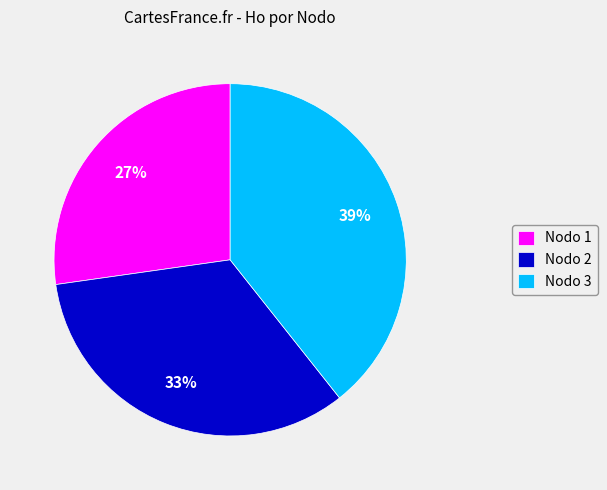

What is the ratio of the value at Nodo 2 to the value at Nodo 3?

0.8